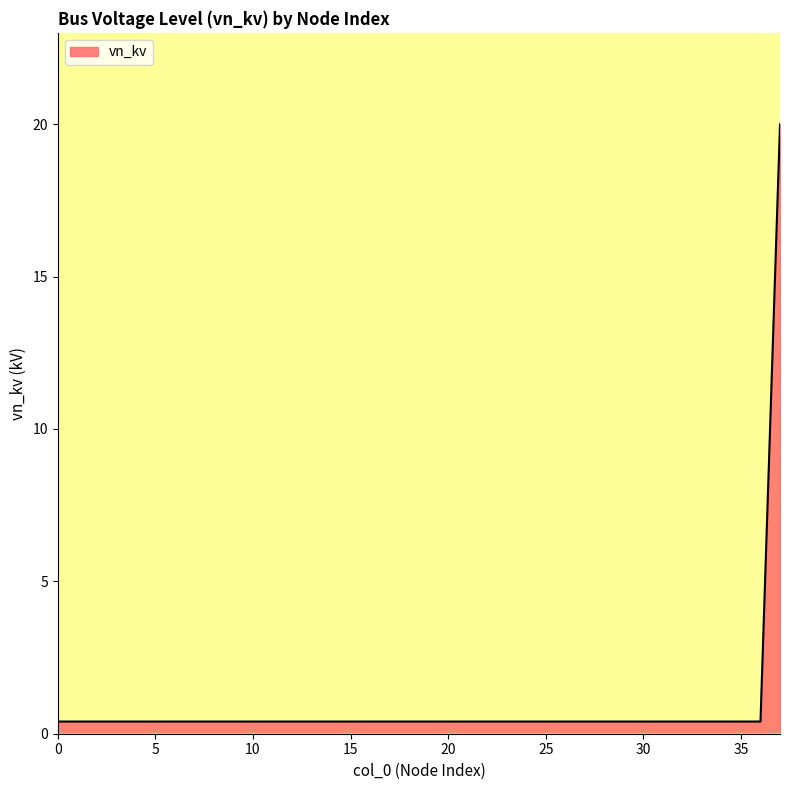

What is the difference between the maximum and minimum values?

19.6